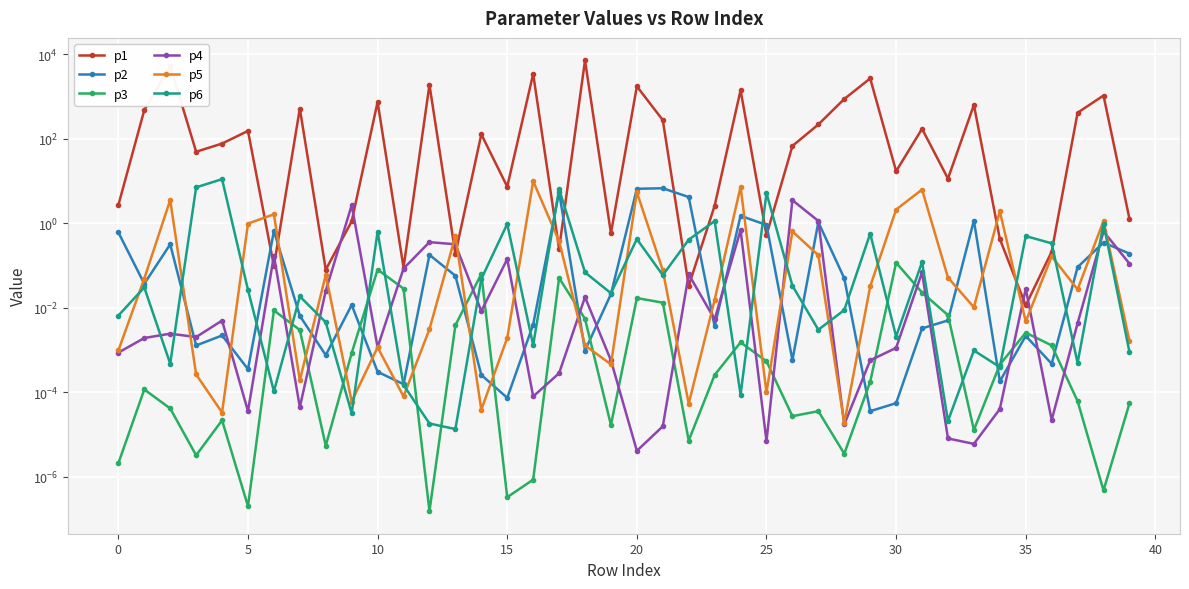

What is the label of the 23rd point from the left?

22